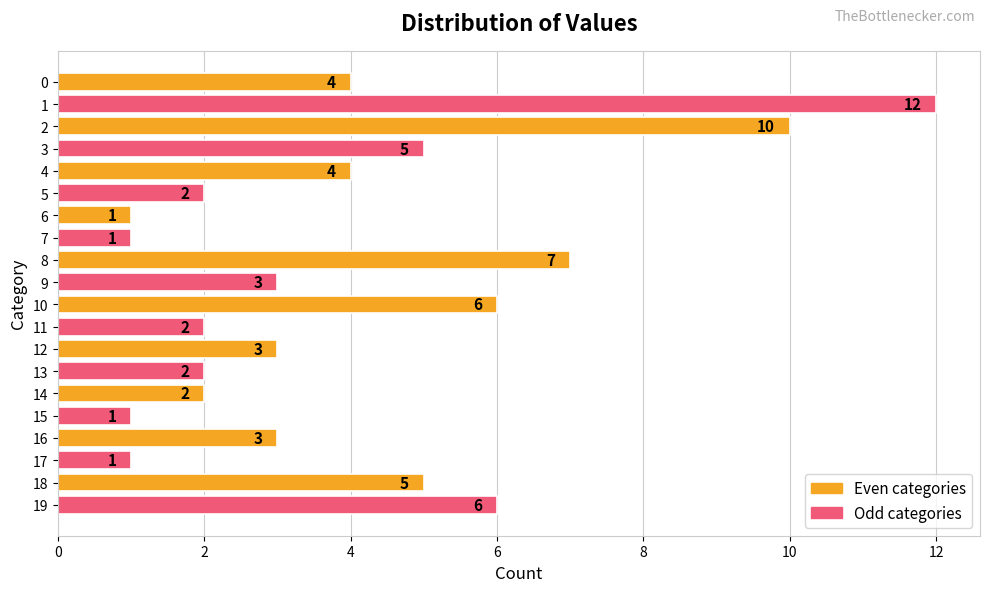

What is the average value?

4